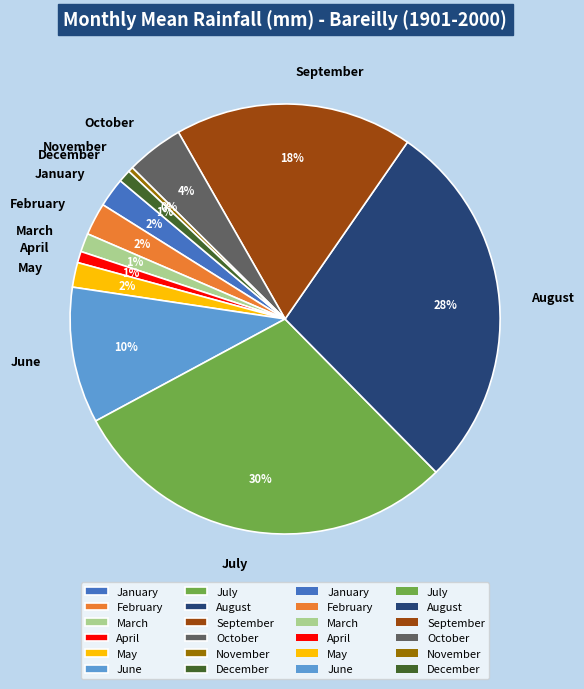

How many slices are in this pie chart?

12